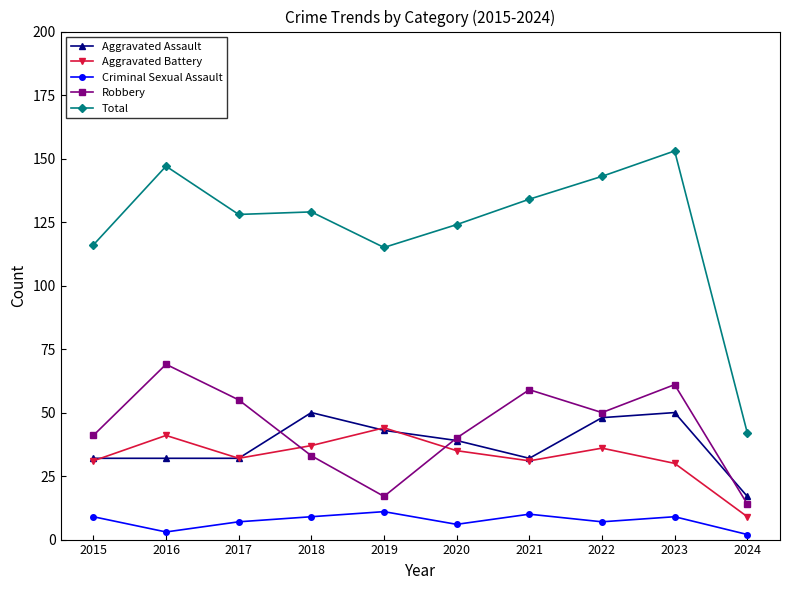

Is the value of Aggravated Assault at 2022 greater than the value of Aggravated Battery at 2021?

Yes